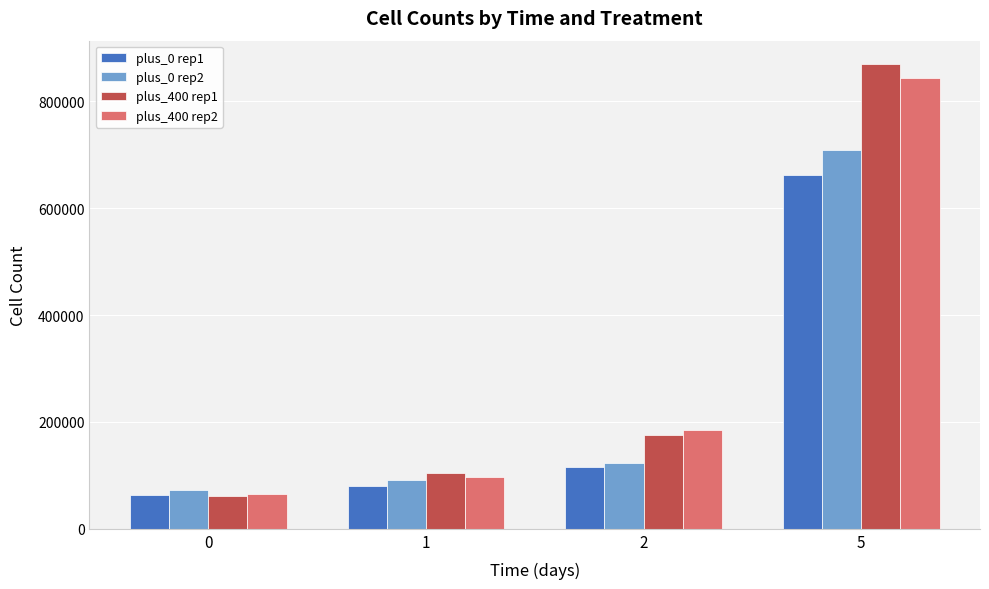

Which series has the largest range (max minus min)?

plus_400 rep1